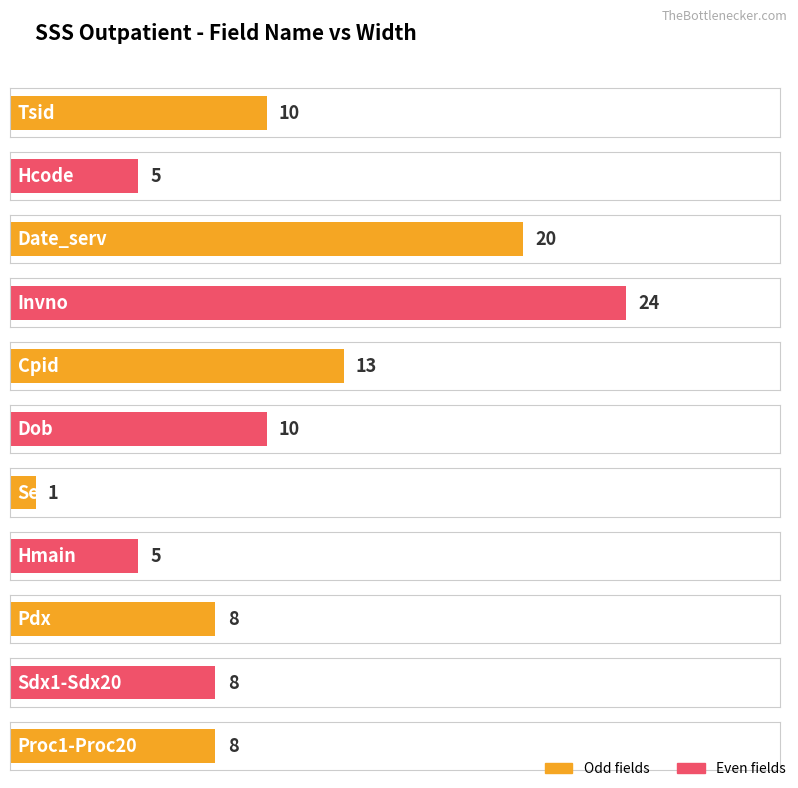

What is the sum of all values?

112